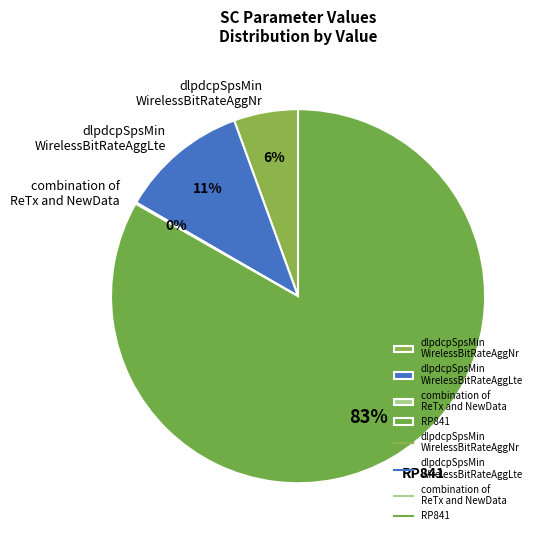

Does any single category account for the majority?

Yes